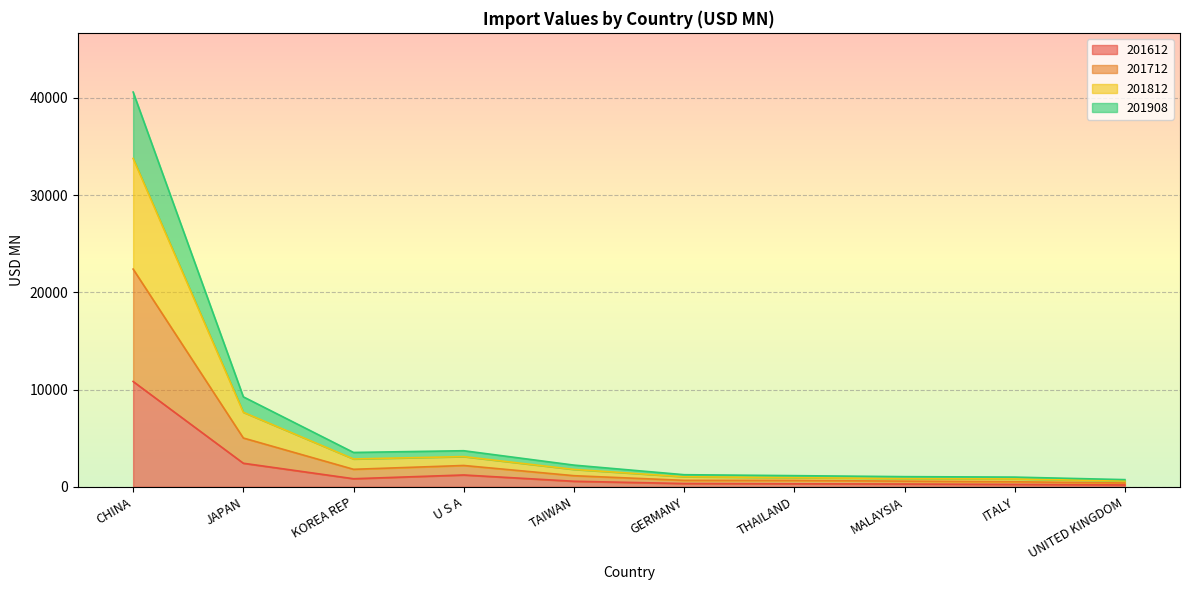

Between CHINA and UNITED KINGDOM, which series saw the biggest shift?

201712